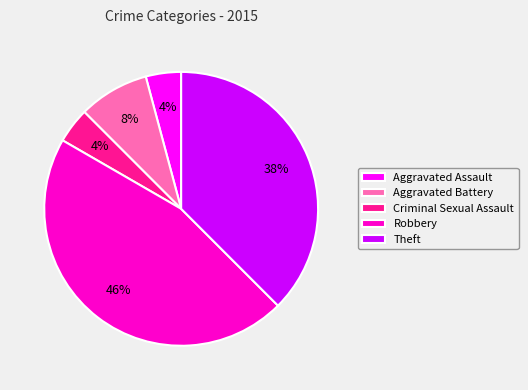

To the nearest percent, what is the difference between the largest and smallest slice percentages?

42%